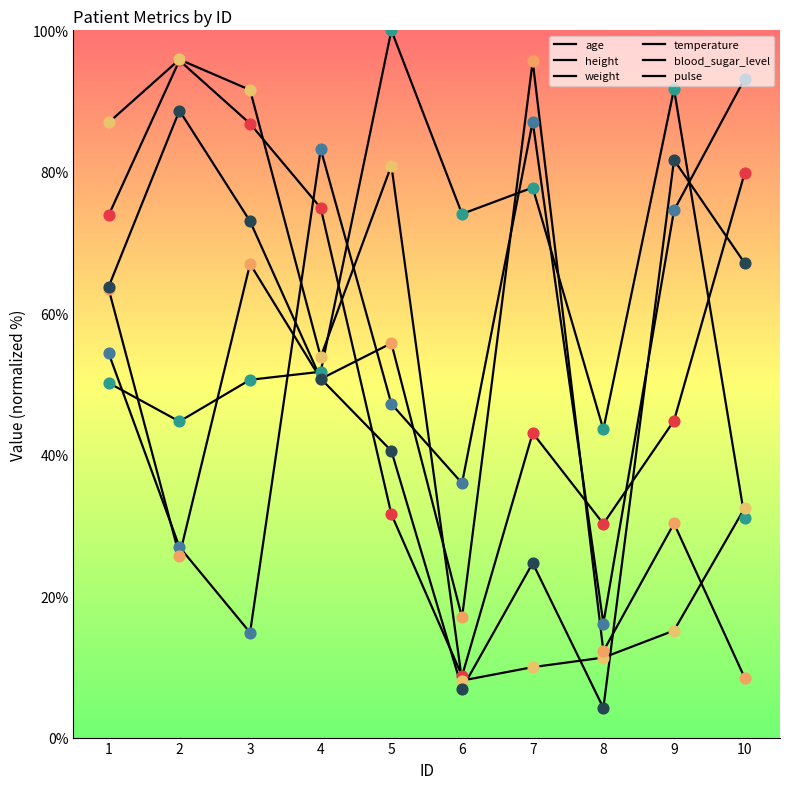

At how many categories does at least one series exceed 39?

10